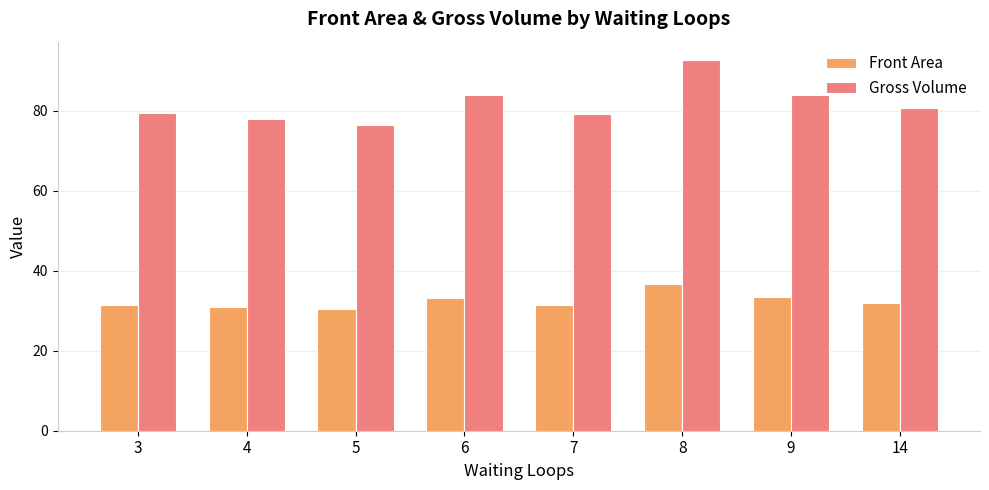

At 7, list the series in order from smallest to largest.

Front Area, Gross Volume